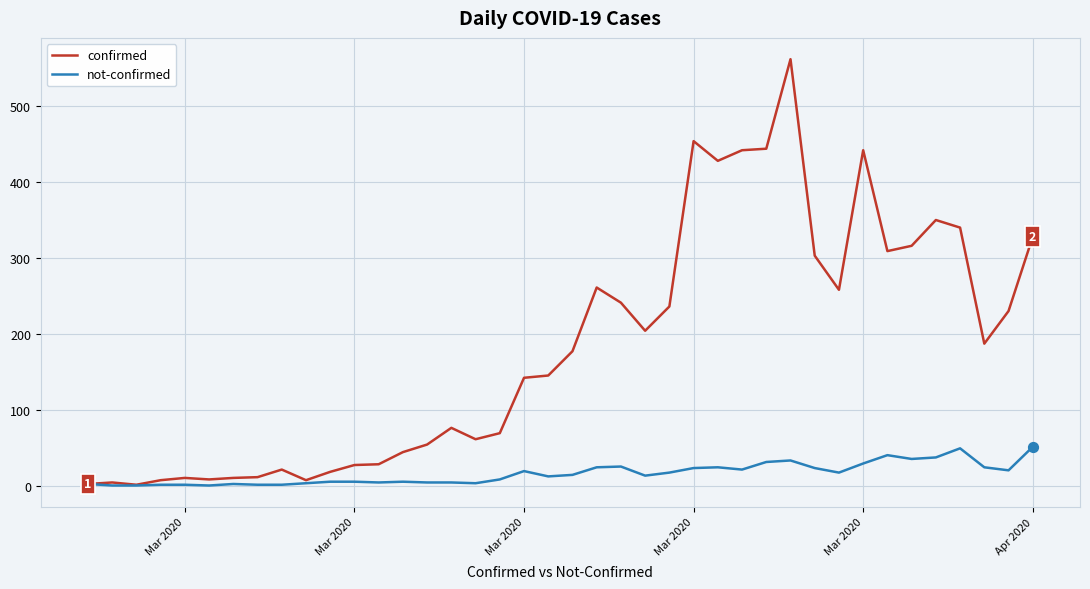

Which series has the largest total across all categories?

confirmed